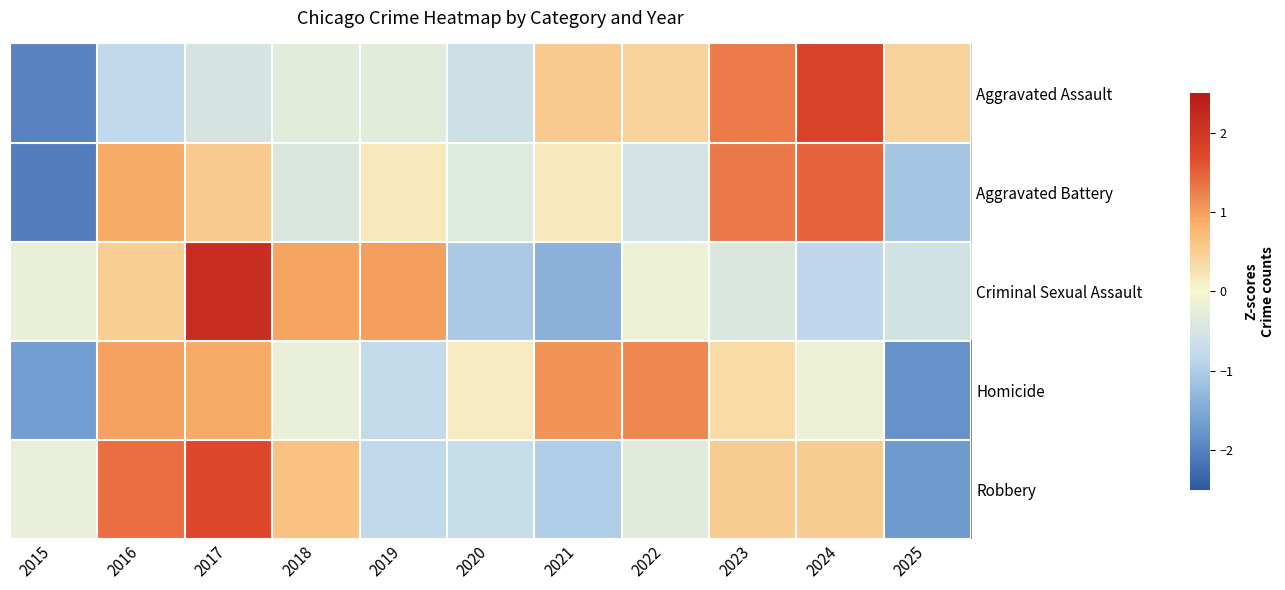

At how many categories does at least one series exceed 1?

6